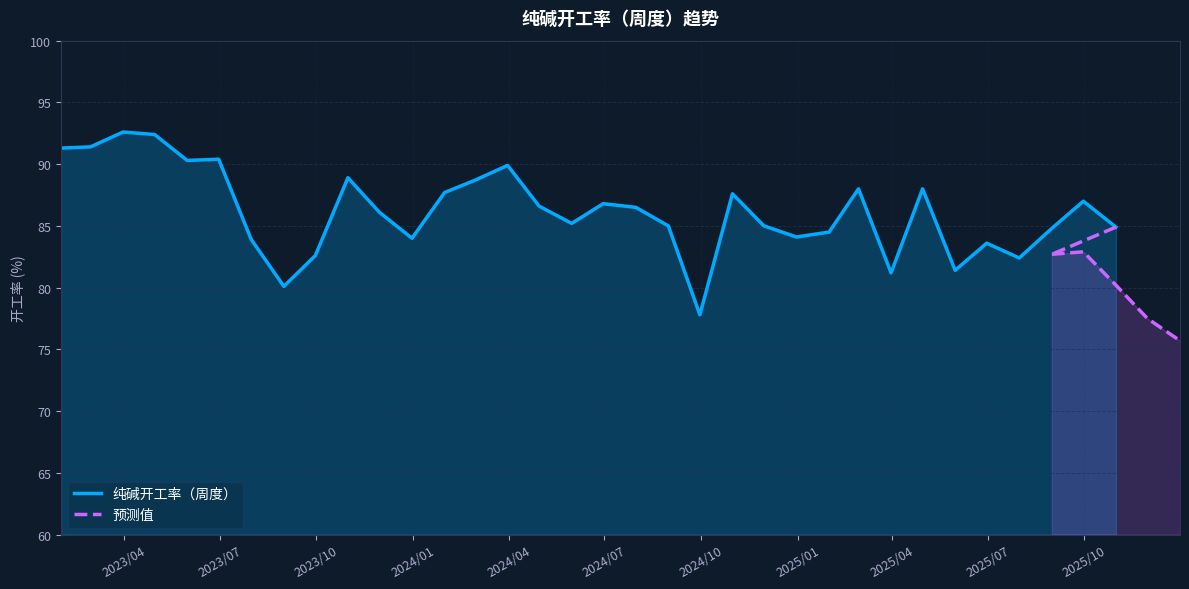

What is the value of the 15th point from the left?

89.9